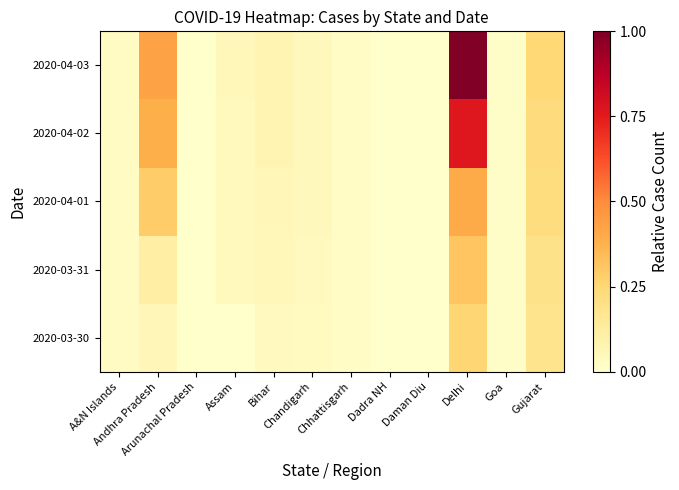

Rank the series by their maximum value, from lowest to highest.

2020-03-30, 2020-03-31, 2020-04-01, 2020-04-02, 2020-04-03